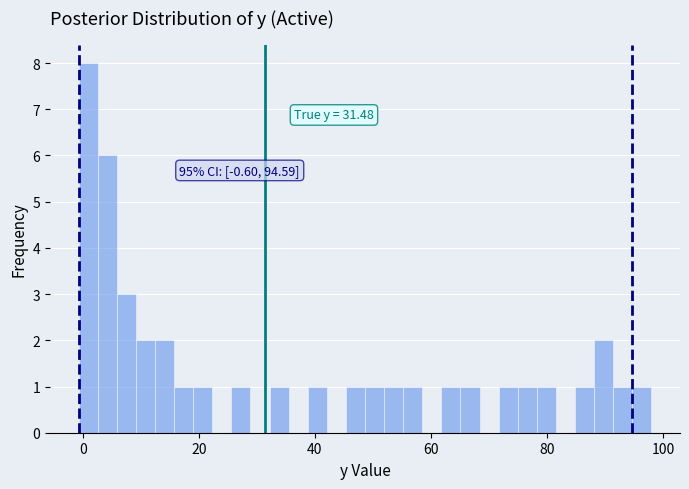

Around what value on the x-axis is the tallest bar? Give the approximate position of its centre, as read against the axis.

0